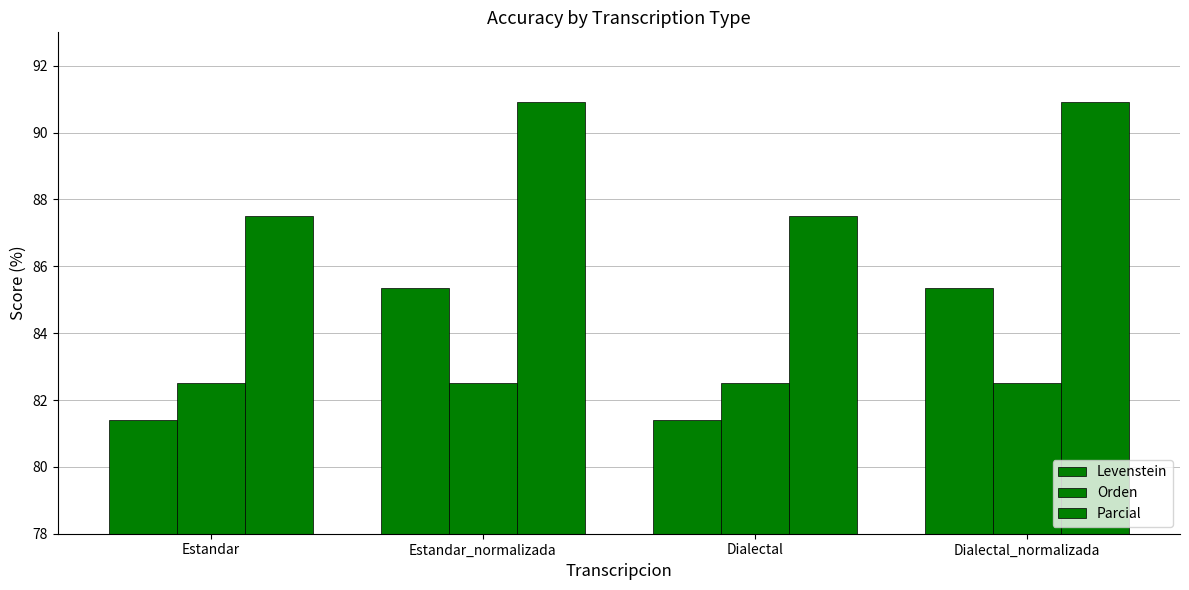

How many bars are there in each group?

3